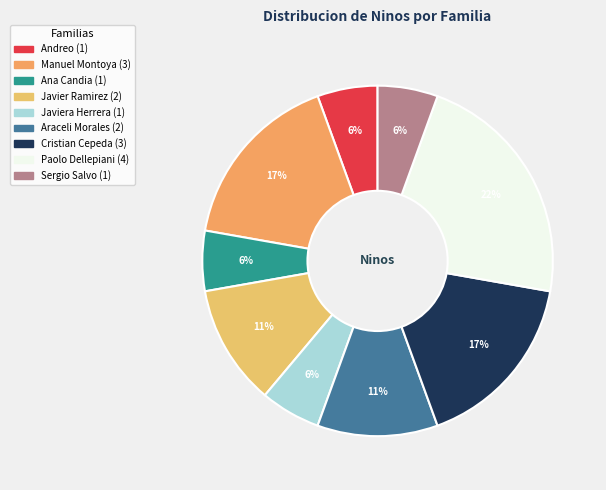

How many segments does this pie chart have?

9